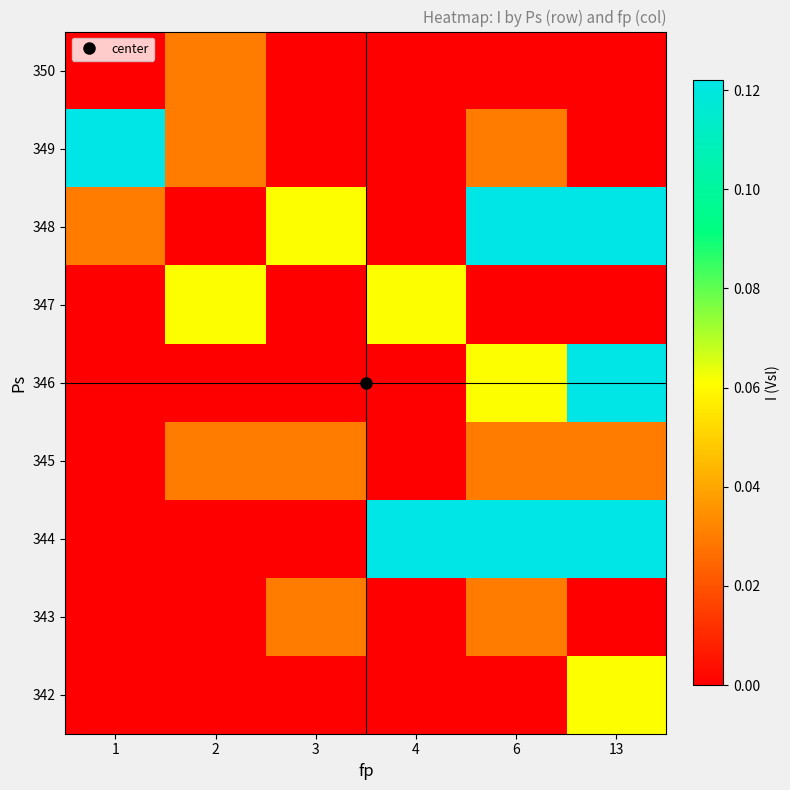

At how many categories does at least one series exceed 0?

6